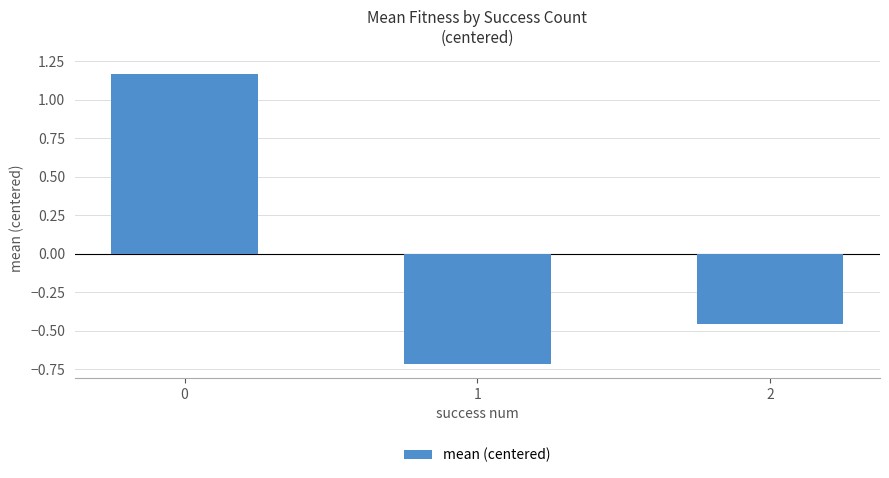

The value at 1 is -0.3. True or false?

False